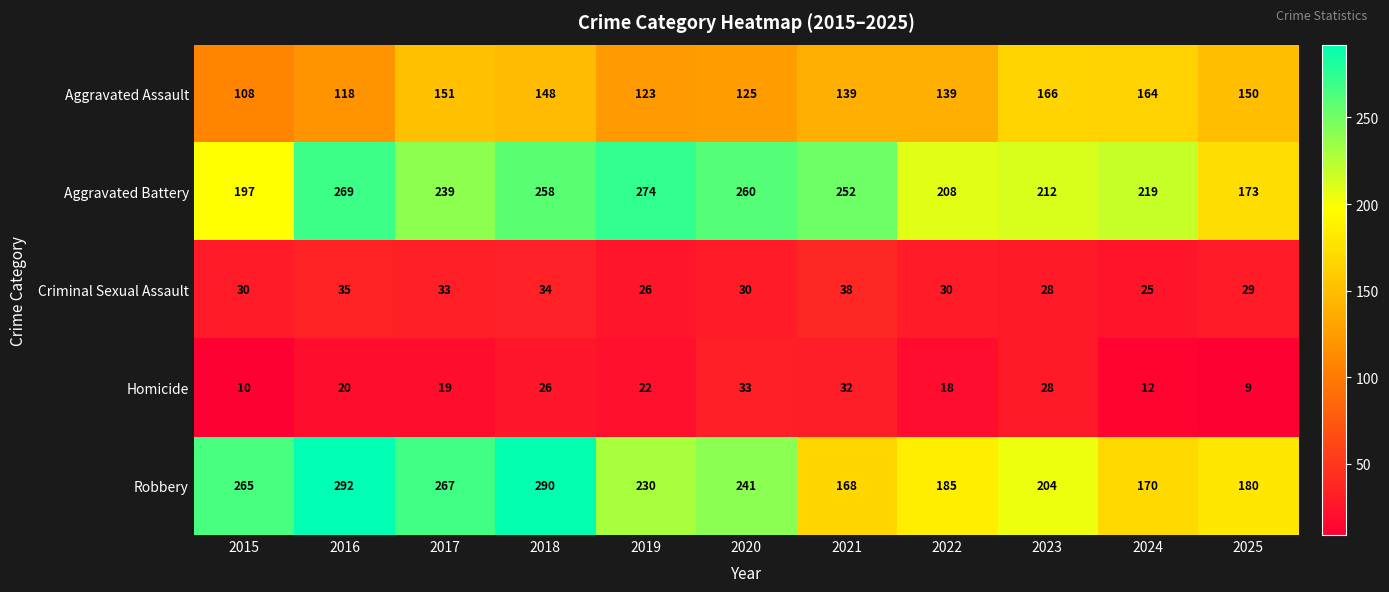

What is the maximum value for Criminal Sexual Assault?

38